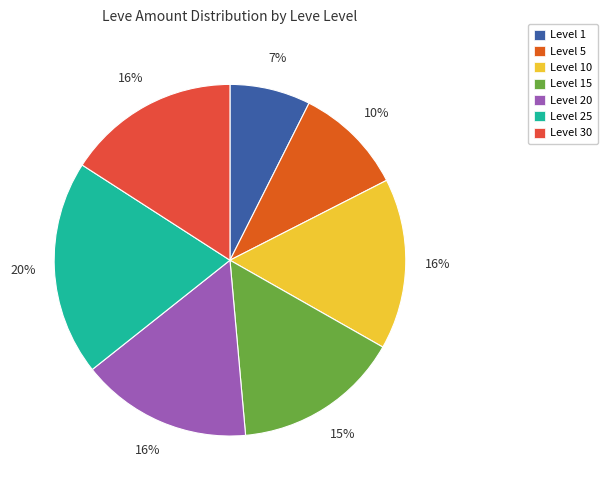

Which slice is the smallest?

Level 1